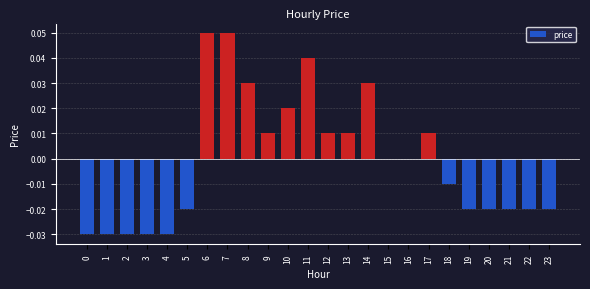

The chart shows a value of -0.0 at 23. True or false?

True